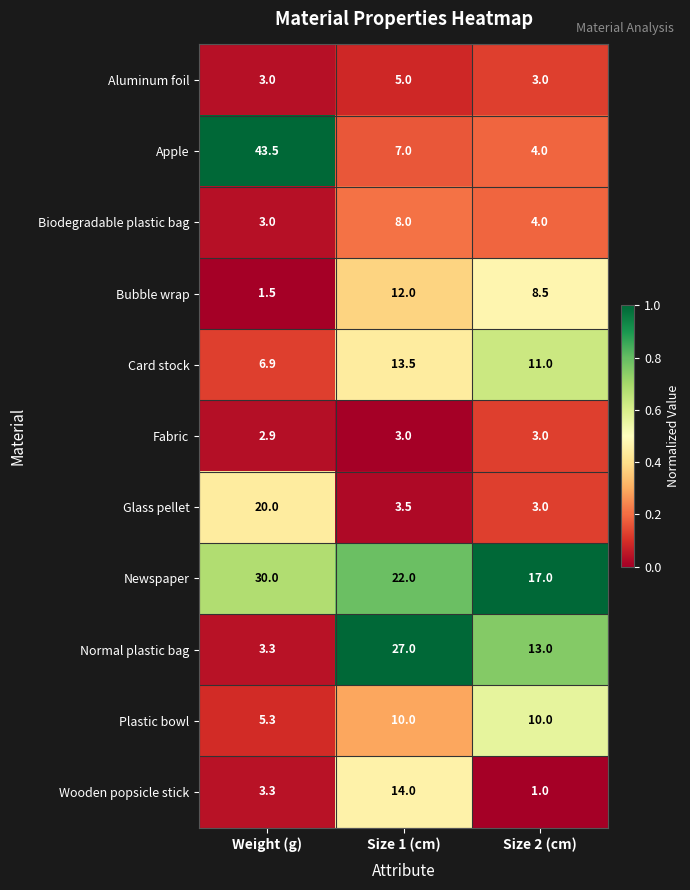

Which category has the highest value across all series?

Weight (g)